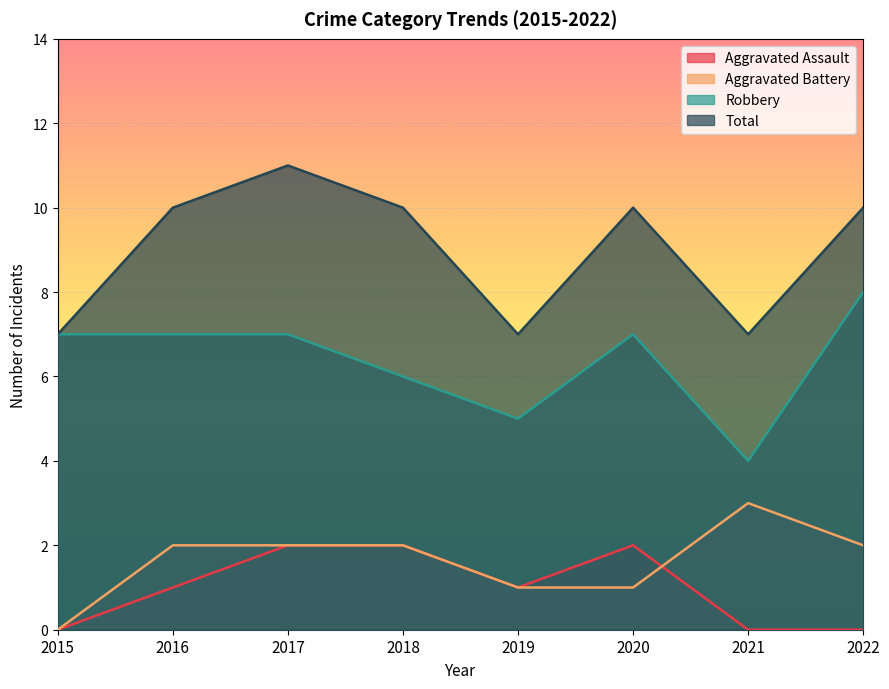

How many values in the Robbery series are below 7?

3